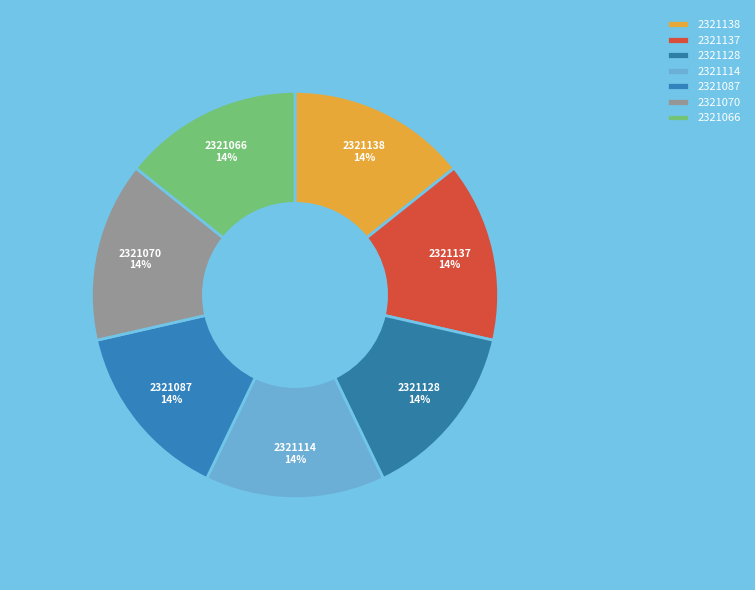

Does any single category account for the majority?

No